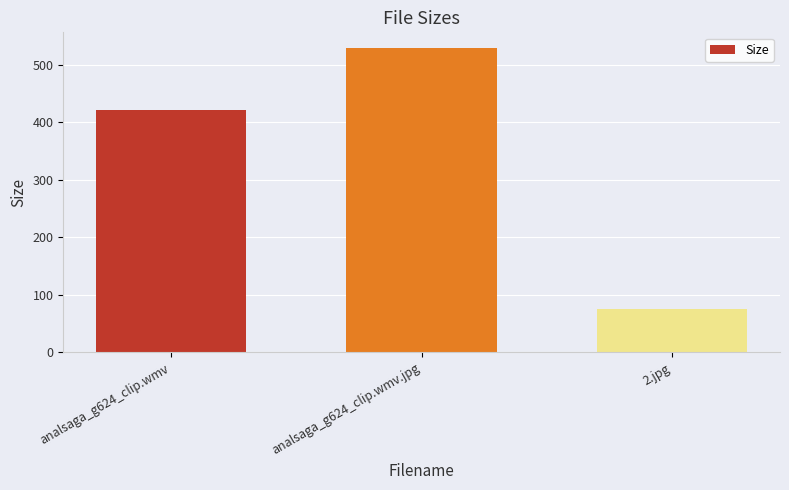

What is the greatest value displayed?

529.6